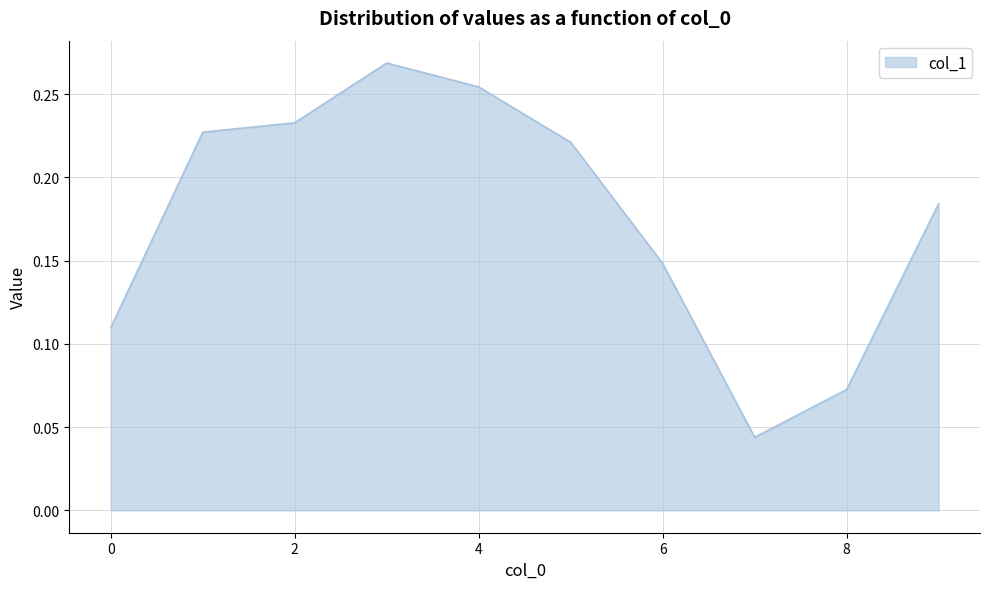

Reading left to right, extract all data points from this chart.

0=0.1	1=0.2	2=0.2	3=0.3	4=0.3	5=0.2	6=0.1	7=0.0	8=0.1	9=0.2